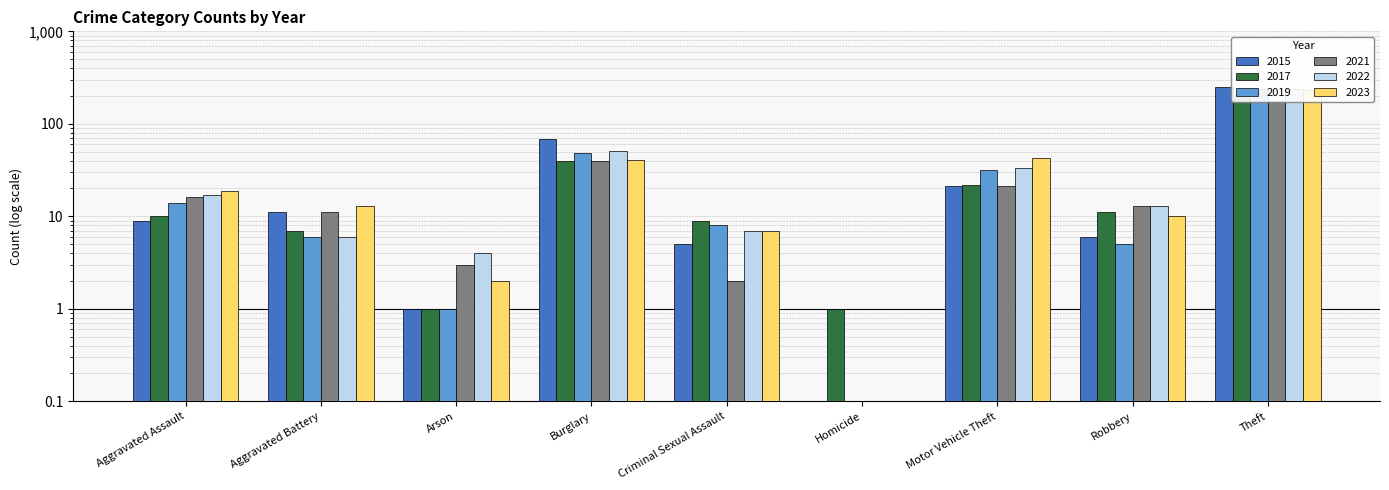

What is the total value across all series at Aggravated Assault?

85